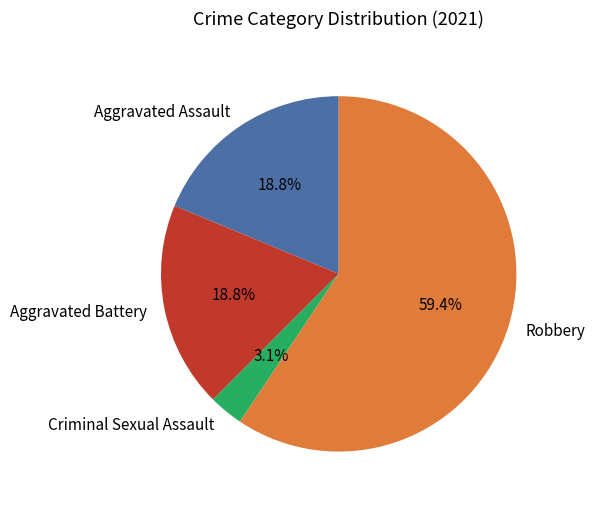

How many segments does this pie chart have?

4